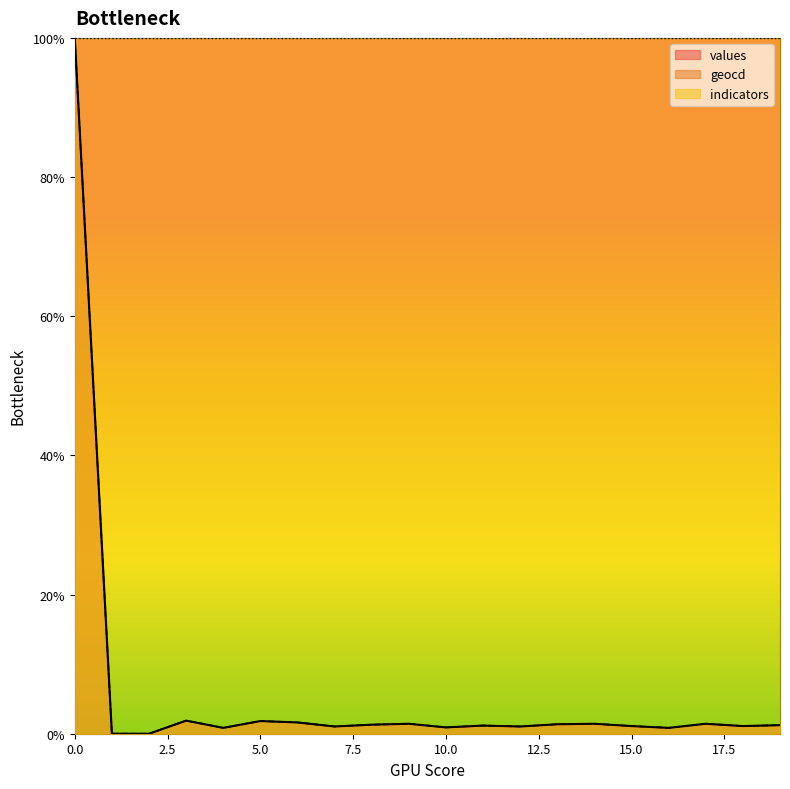

Reading left to right, extract all data points from this chart.

values: 0=100.0	1=0.0	2=0.0	3=1.9	4=0.8	5=1.8	6=1.6	7=1.0	8=1.3	9=1.4	10=0.9	11=1.2	12=1.0	13=1.4	14=1.4	15=1.1	16=0.8	17=1.4	18=1.1	19=1.2
geocd: 0=100.0	1=0.0	2=0.0	3=1.9	4=0.8	5=1.8	6=1.6	7=1.0	8=1.3	9=1.4	10=0.9	11=1.2	12=1.0	13=1.4	14=1.4	15=1.1	16=0.8	17=1.4	18=1.1	19=1.2